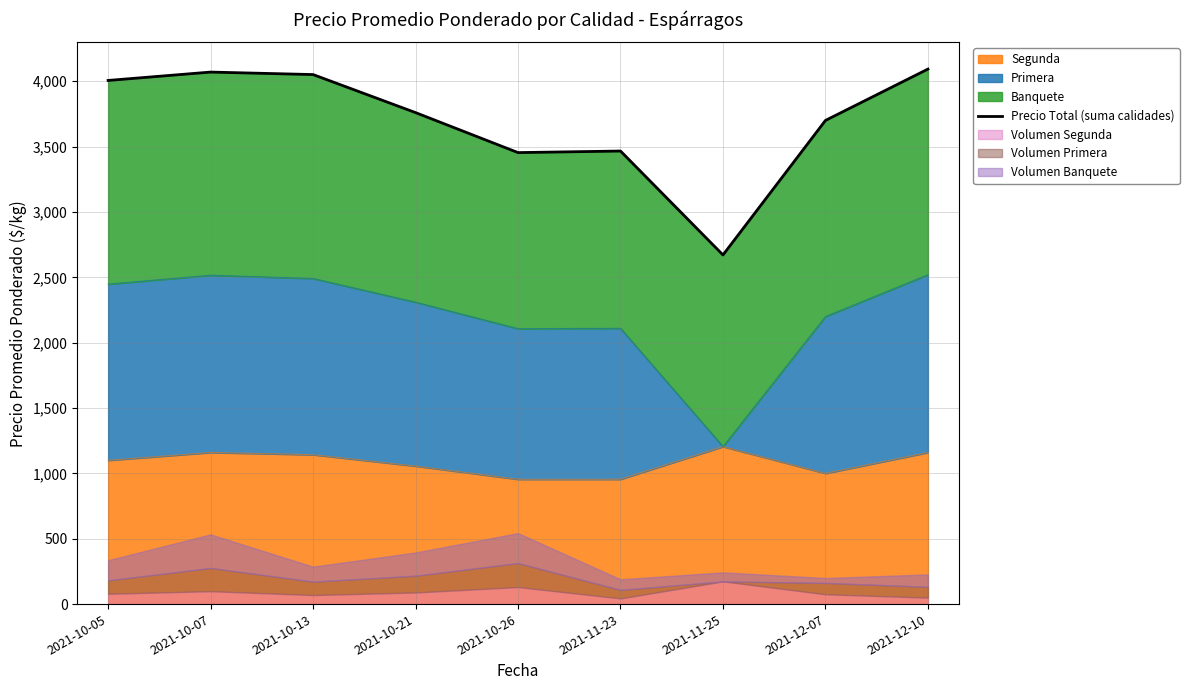

What is the approximate value at 2021-10-07?

4070